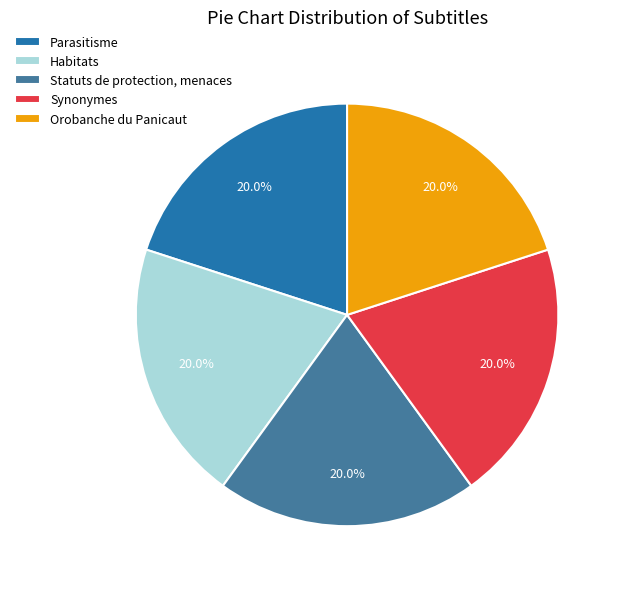

Is there a majority slice in this chart?

No